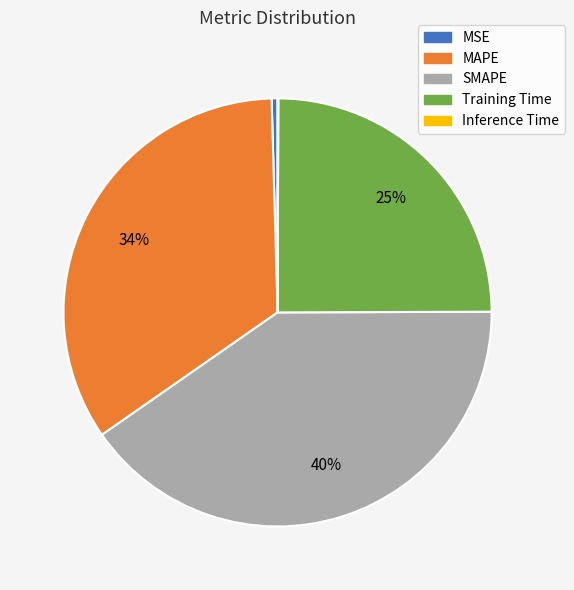

True or false: SMAPE accounts for 40% of the total.

True